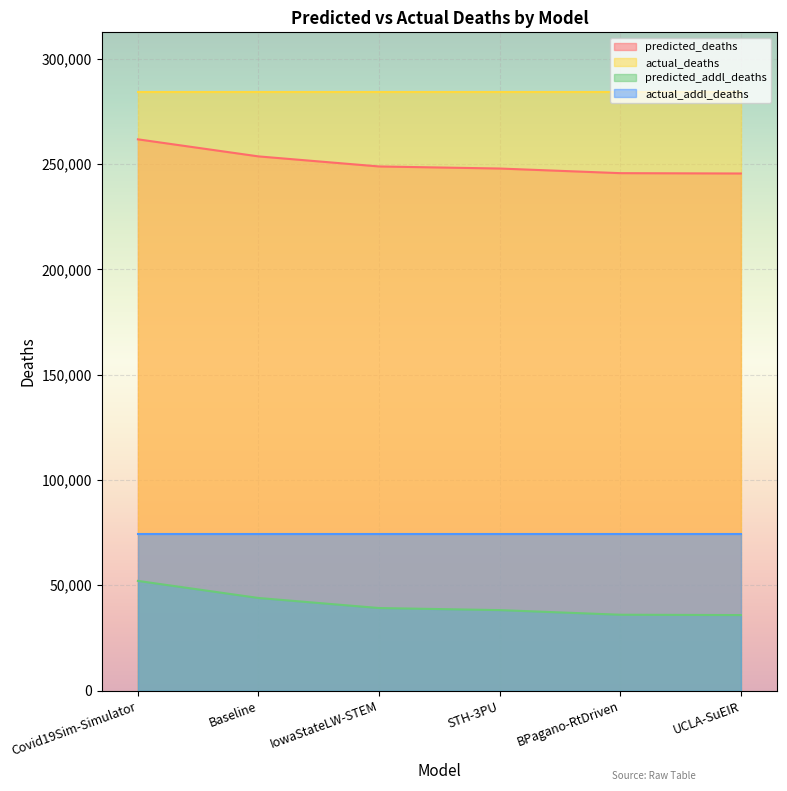

At how many categories does at least one series exceed 181016?

6